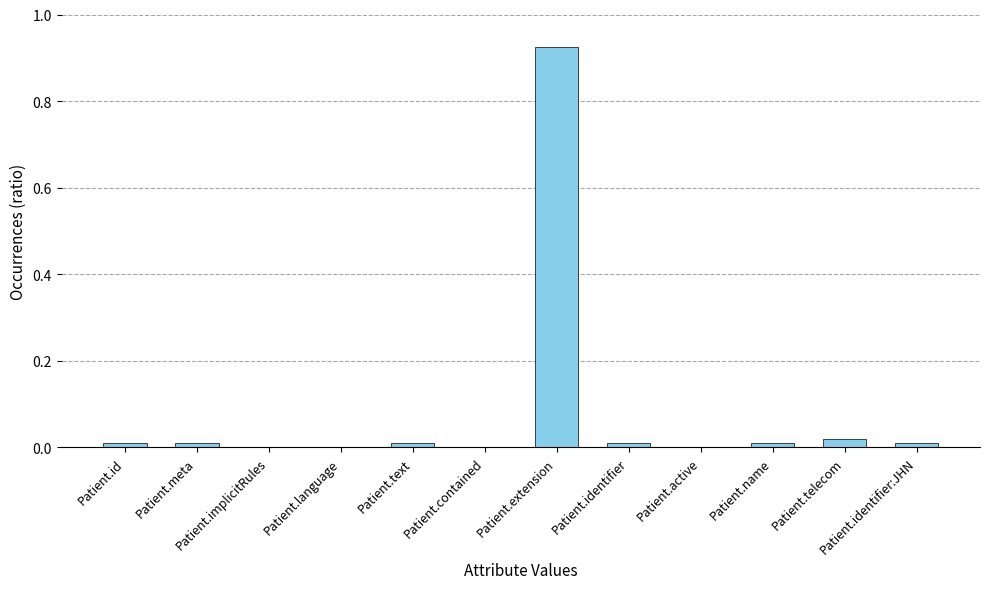

The chart shows a value of 0.0 at Patient.implicitRules. True or false?

True